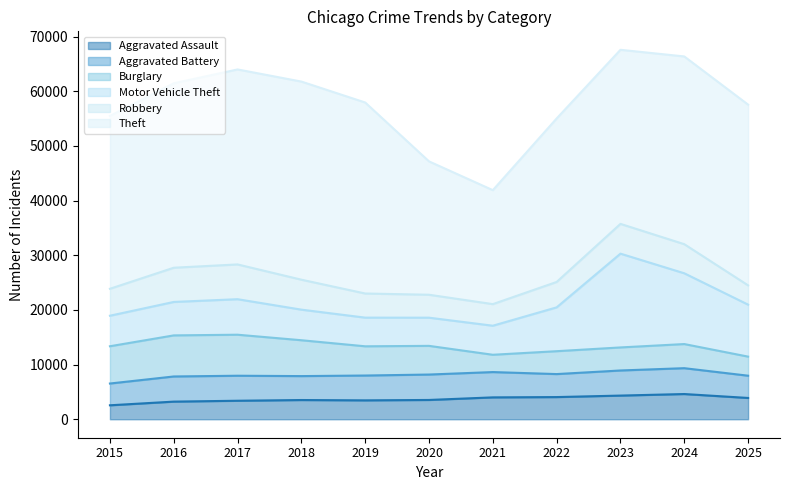

Rank the series at 2017 from highest to lowest value.

Theft, Burglary, Motor Vehicle Theft, Robbery, Aggravated Battery, Aggravated Assault